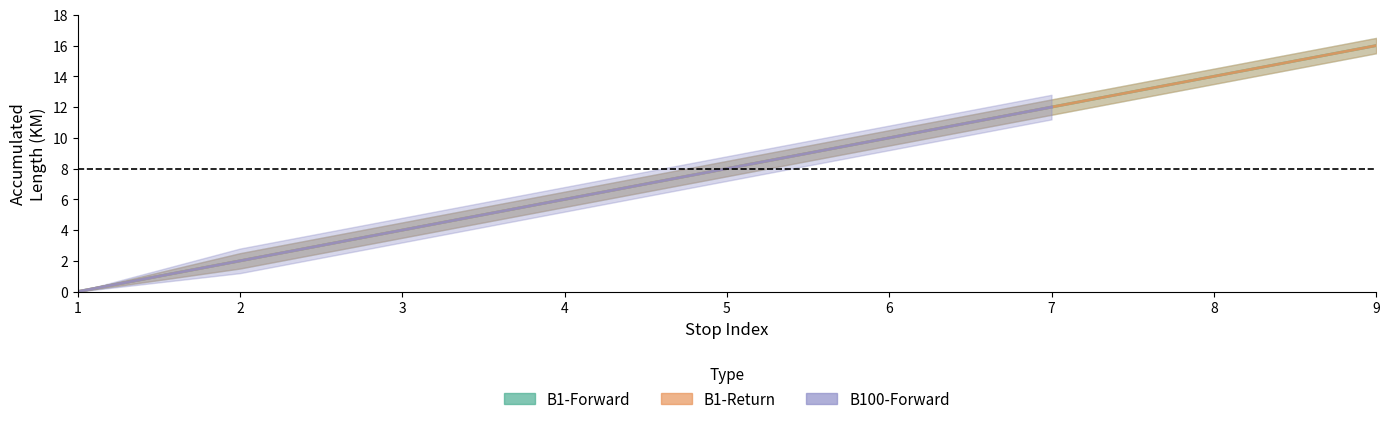

True or false: upper and lower intersect in this chart.

False